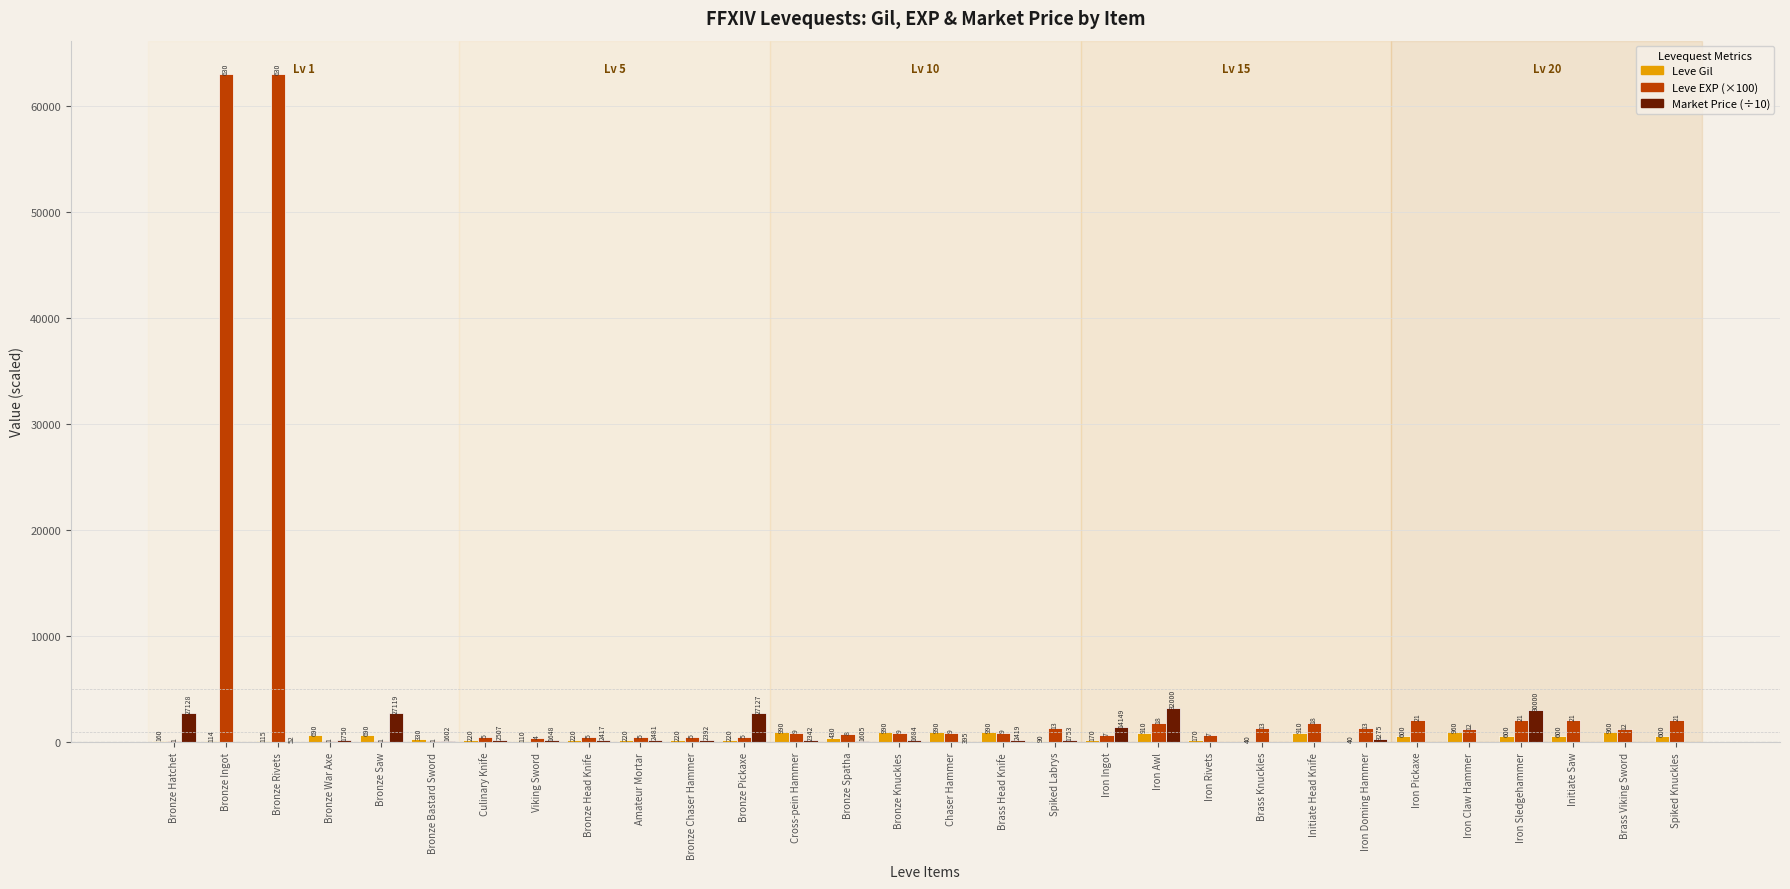

True or false: Leve Gil has a value of 69.5 at Iron Doming Hammer.

False